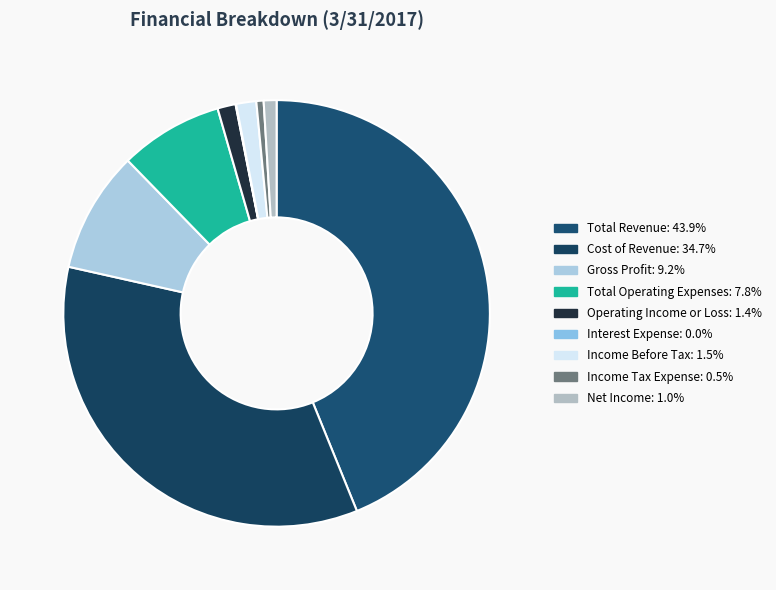

What percentage is the Income Tax Expense slice, to the nearest percent?

1%